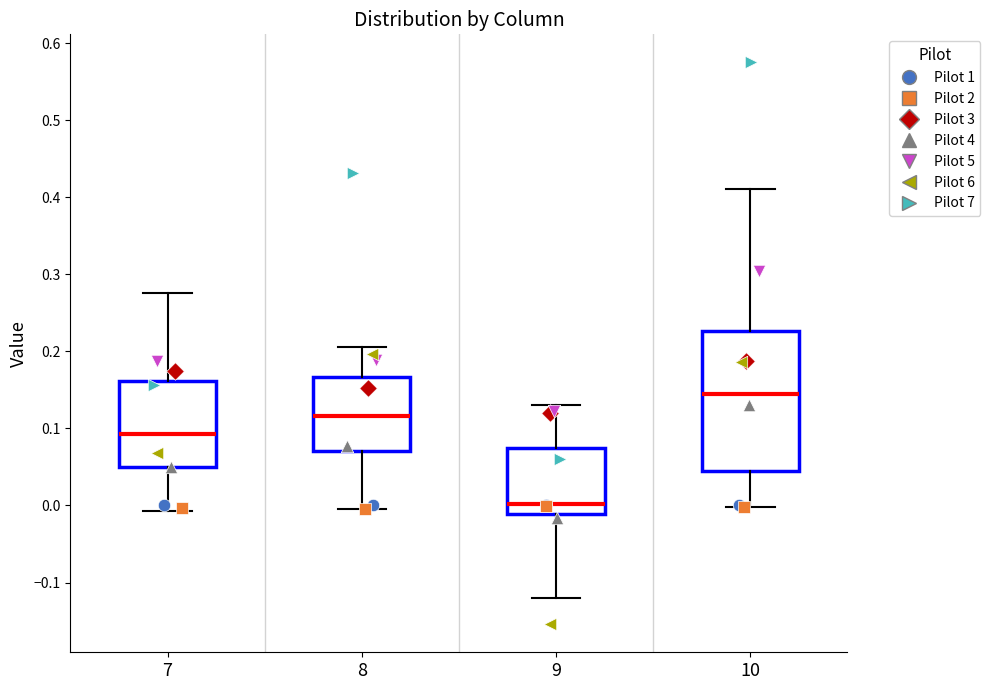

Reading left to right, read every box against the y-axis: the position of its median line, the range the box covers, and the ends of its whiskers. The values are not printed on the chart, so give them approximately, as read against the axis.

7: median 0.09, box 0.05 to 0.16, whiskers -0.01 to 0.28
8: median 0.12, box 0.07 to 0.17, whiskers 0.00 to 0.21
9: median 0.00, box -0.01 to 0.07, whiskers -0.12 to 0.13
10: median 0.14, box 0.05 to 0.23, whiskers 0.00 to 0.41